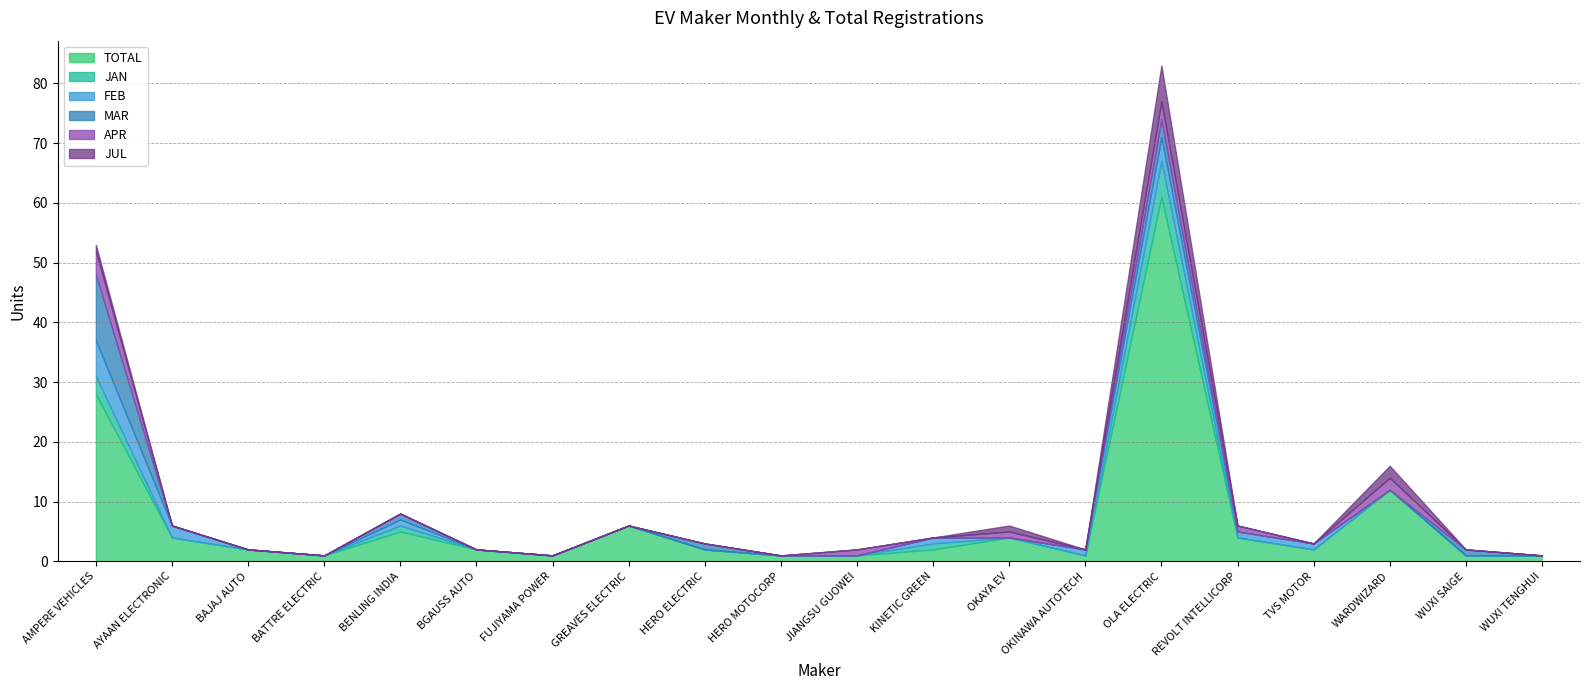

What are all the series names shown in the legend?

TOTAL, JAN, FEB, MAR, APR, JUL